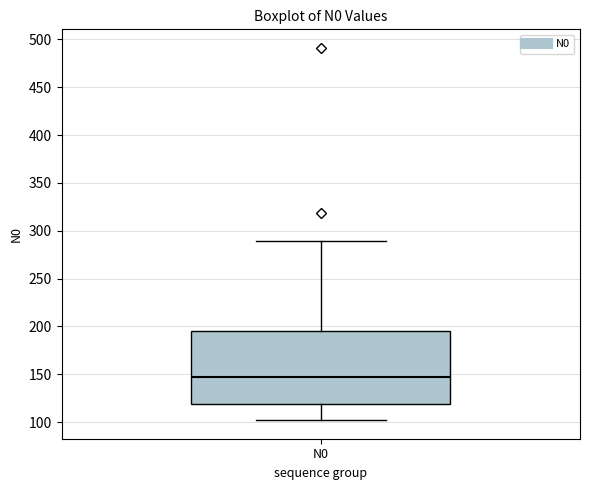

Read this box plot against the y-axis: the position of the median line, the range covered by the box, and the ends of both whiskers. The values are not printed on the chart, so give them approximately, as read against the axis.

median 145, box 120 to 195, whiskers 100 to 290